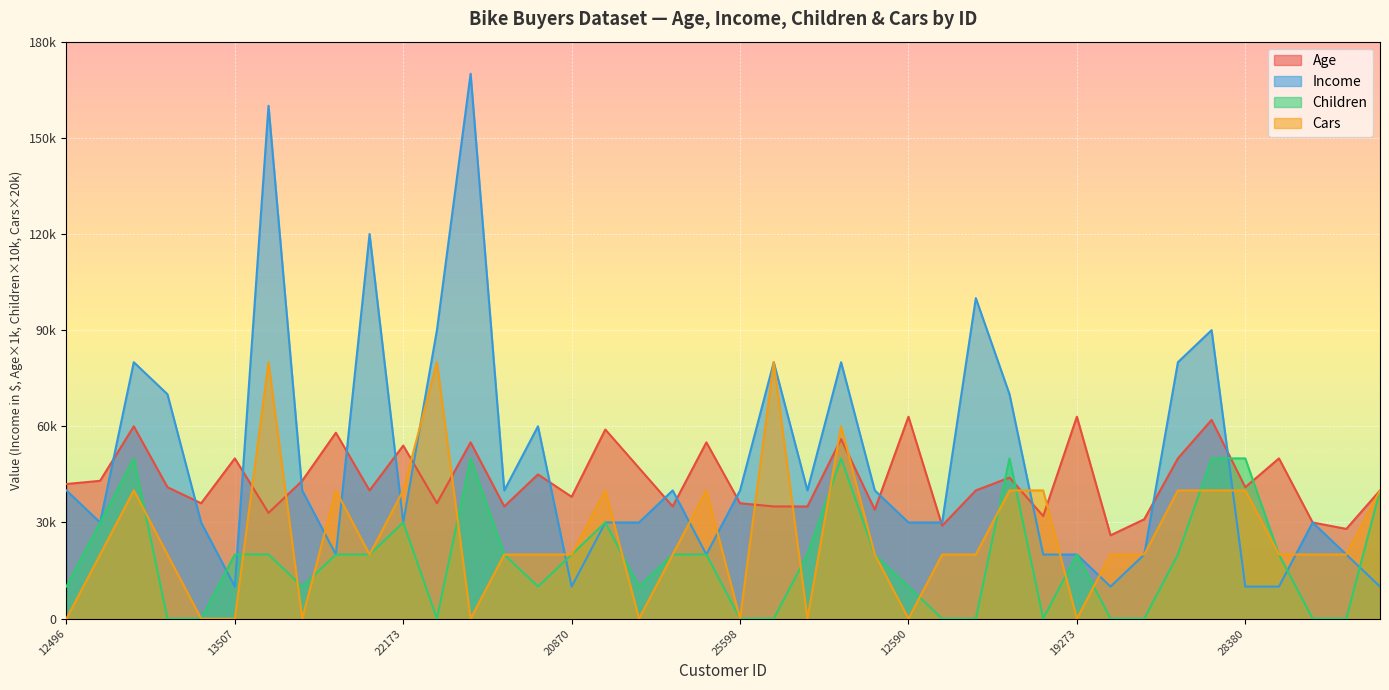

How many intersections are there between Age and Children?

4